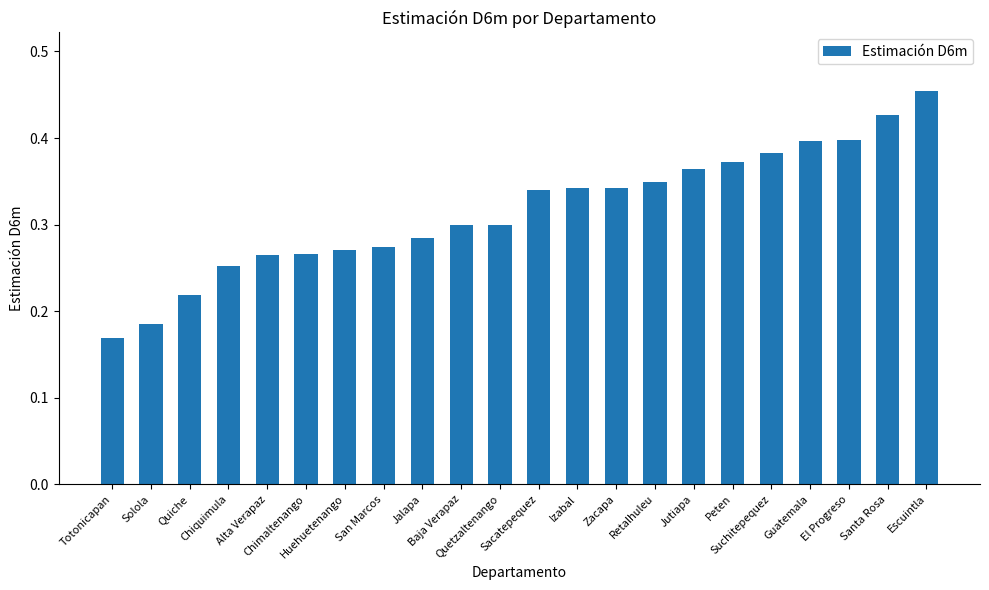

True or false: the data shows 0.1 at Quetzaltenango.

False